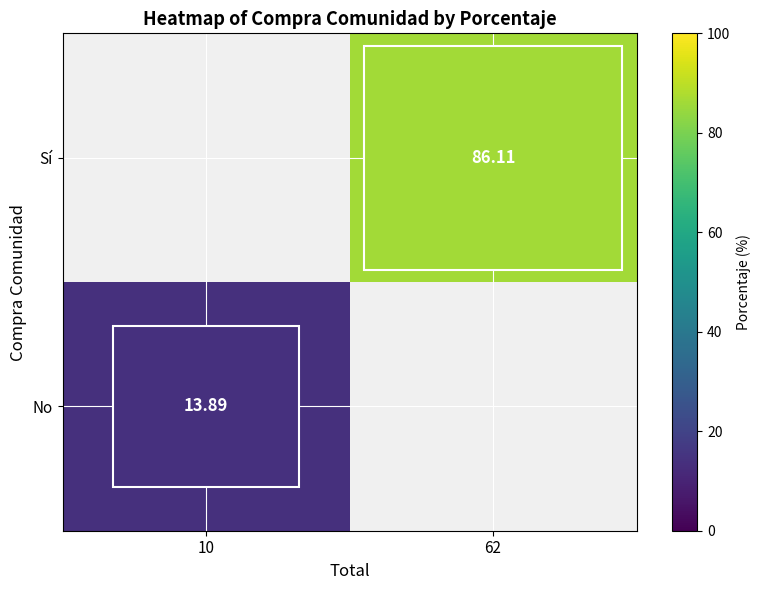

How many series are shown in this chart?

2